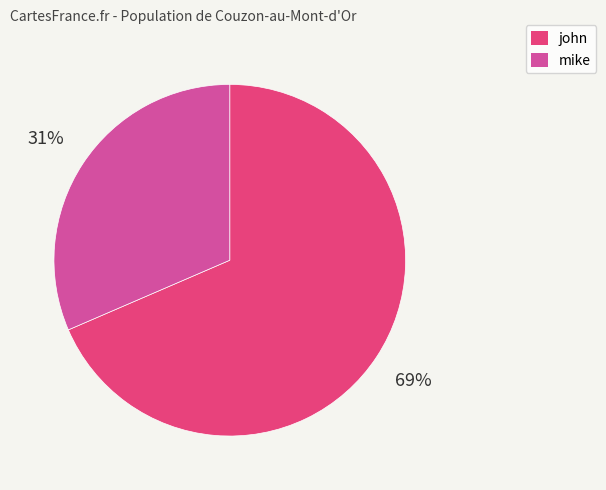

Is it true that mike is 42% of the pie?

False